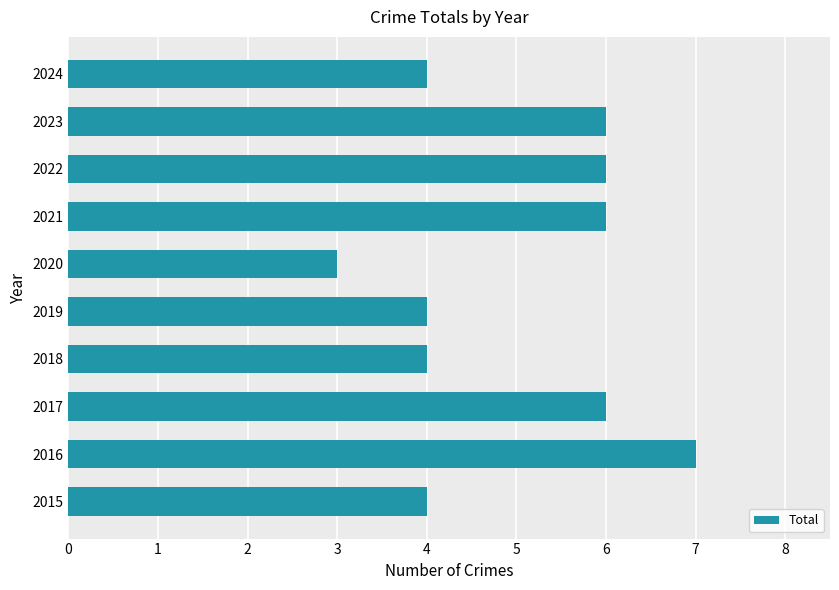

What is the difference between the maximum and second lowest values?

3